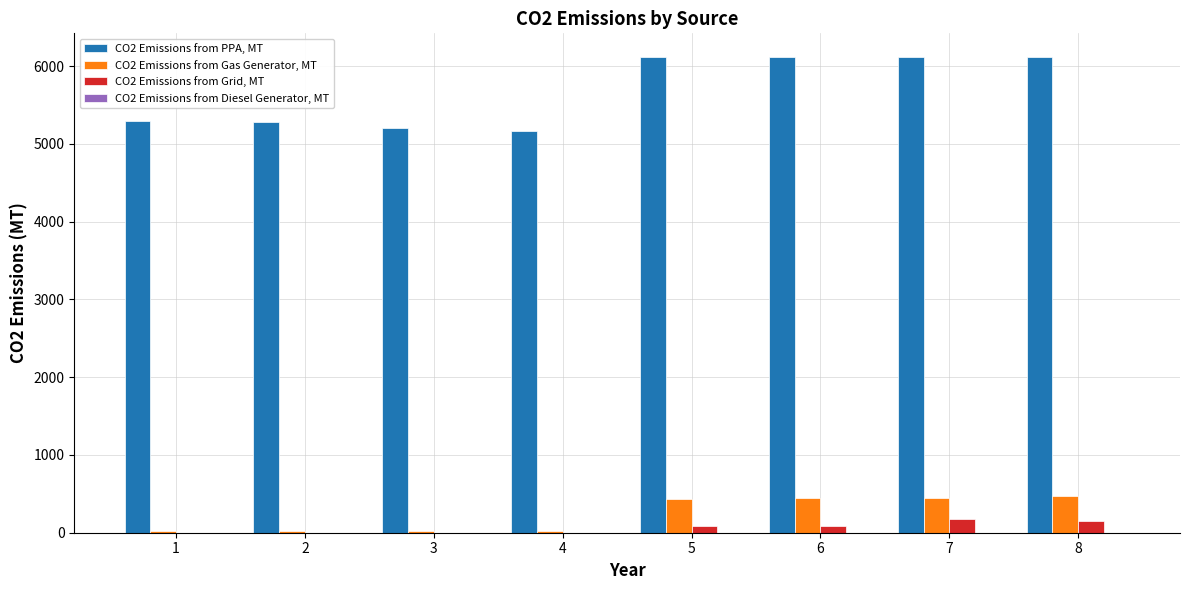

What is the maximum value shown in the chart?

6115.0